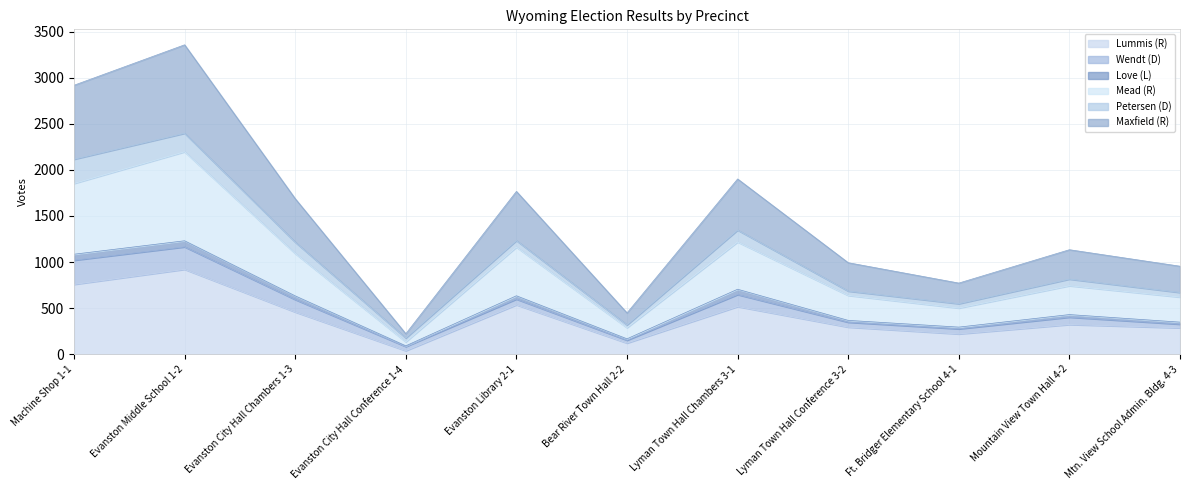

What position from the left is Evanston City Hall Conference 1-4?

4